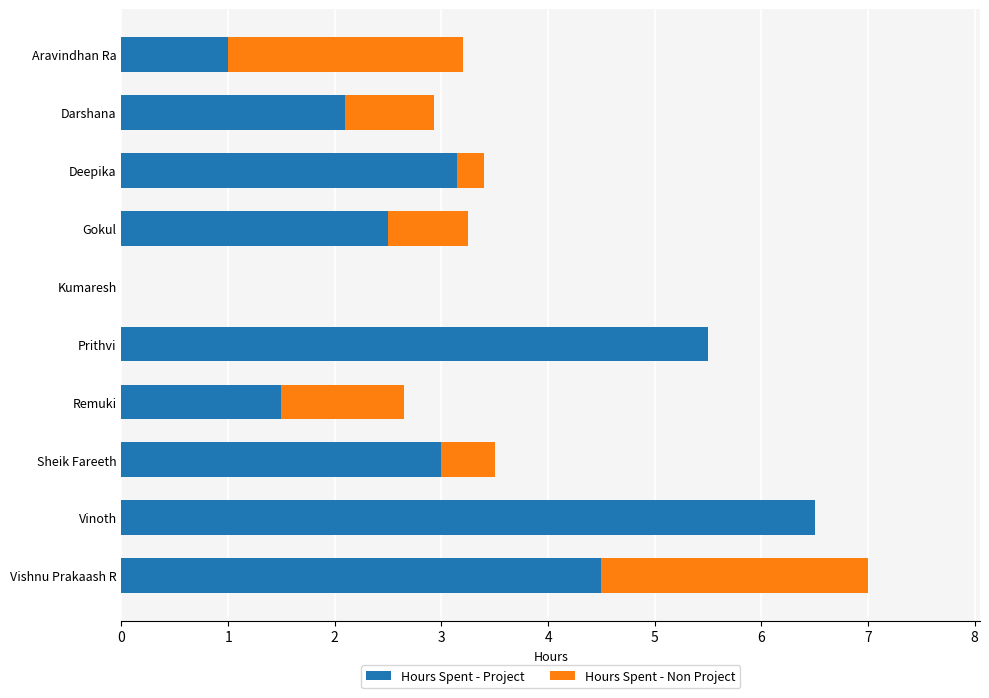

What is the sum of all Hours Spent - Project values?

29.8